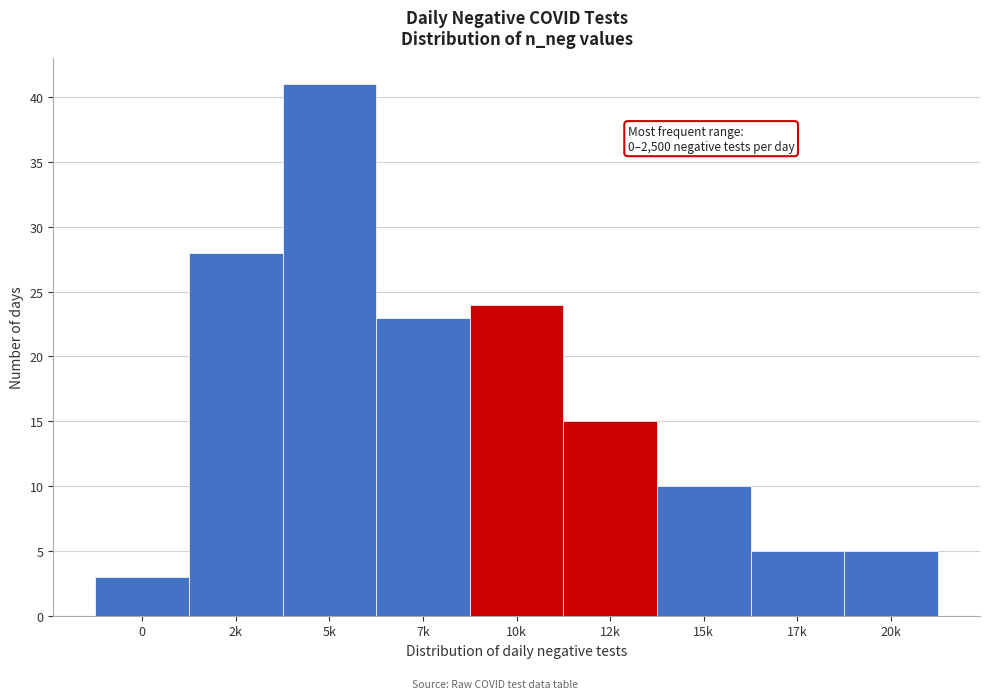

Reading left to right, list all the values displayed in this chart.

3	28	41	23	24	15	10	5	5